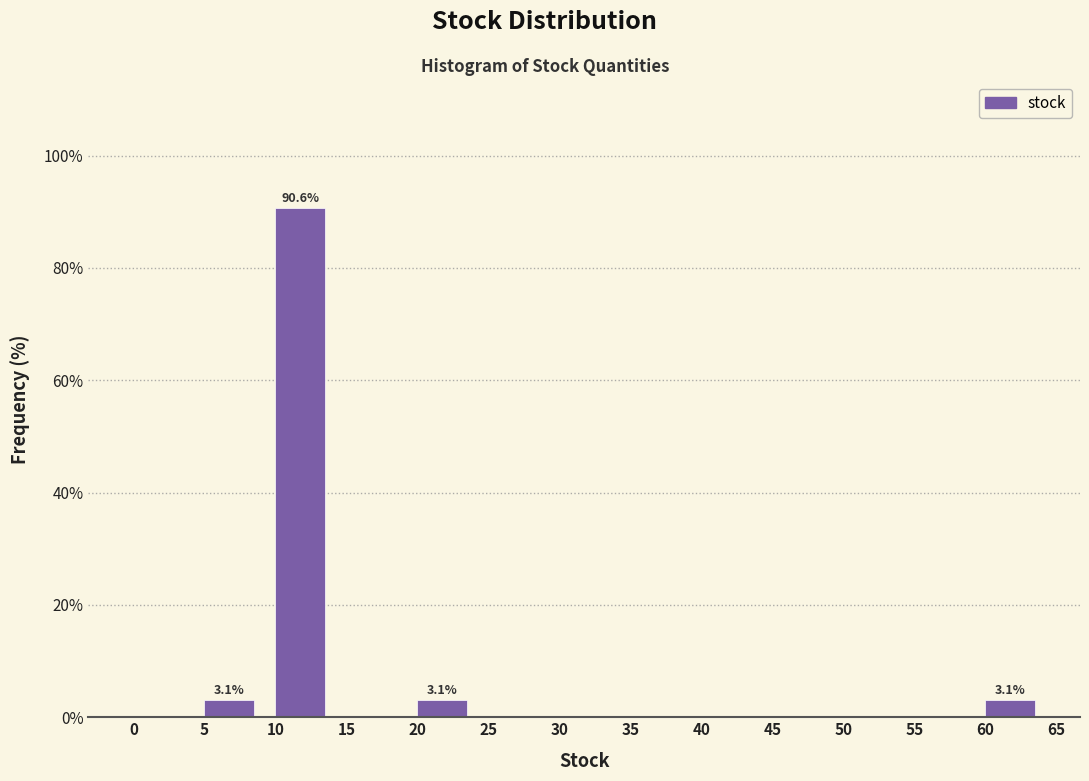

Over which range of the x-axis is the bar tallest?

10 to 15